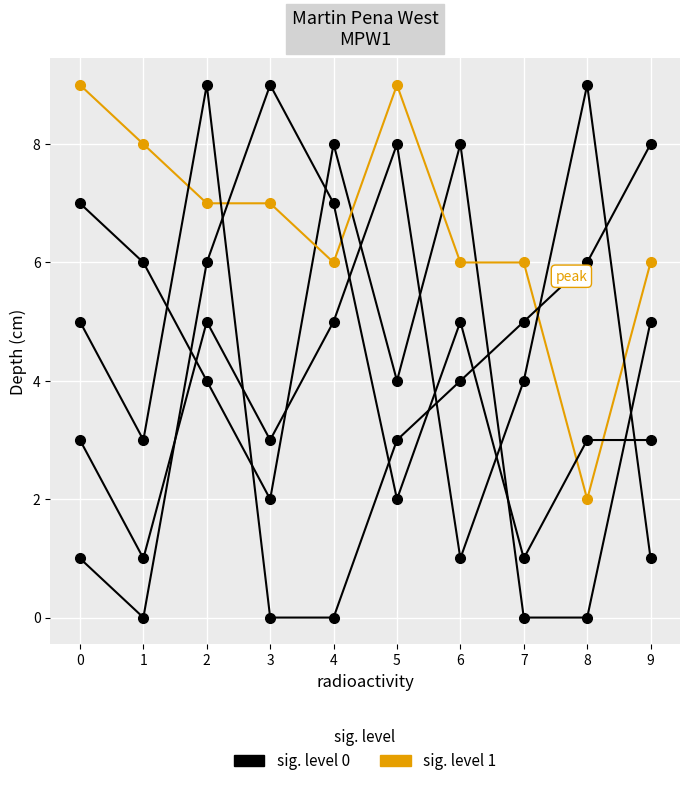

Is the value of col_2 at 1 greater than the value of col_8 at 6?

No